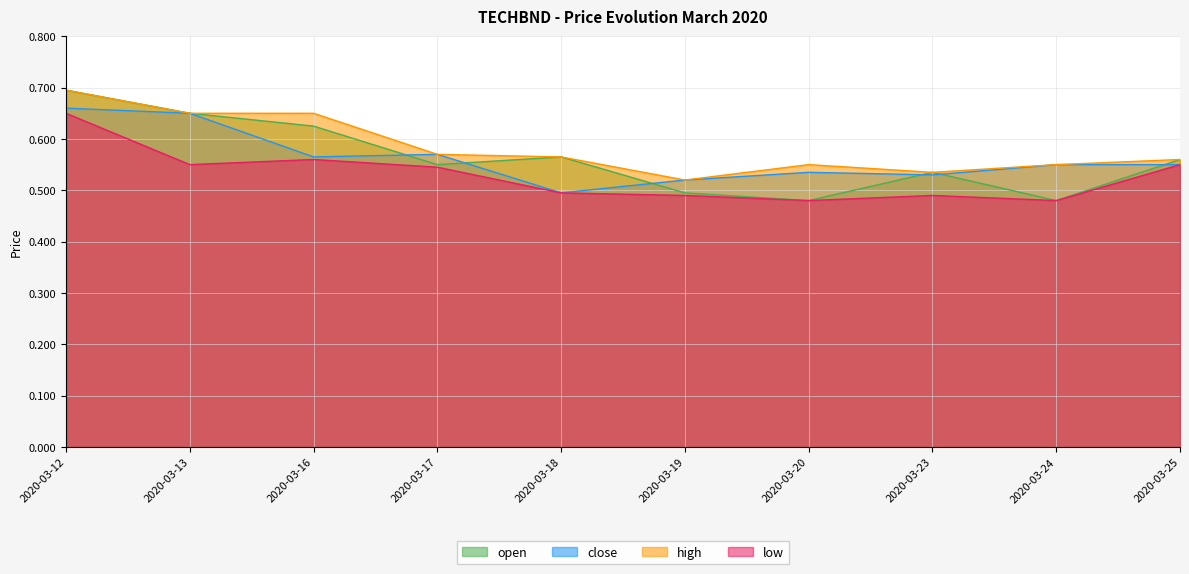

Rank the categories by close value from lowest to highest.

2020-03-18, 2020-03-19, 2020-03-23, 2020-03-20, 2020-03-24, 2020-03-25, 2020-03-16, 2020-03-17, 2020-03-13, 2020-03-12